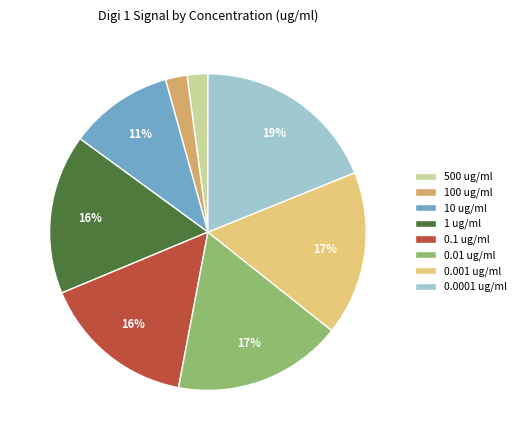

Which slice is the largest?

0.0001 ug/ml